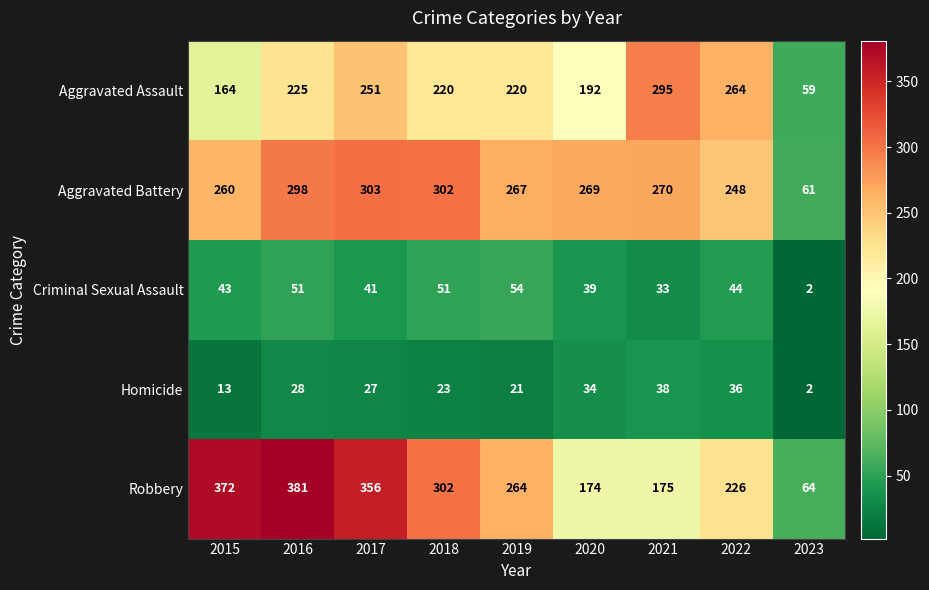

The value of Criminal Sexual Assault at 2019 is 54. True or false?

True